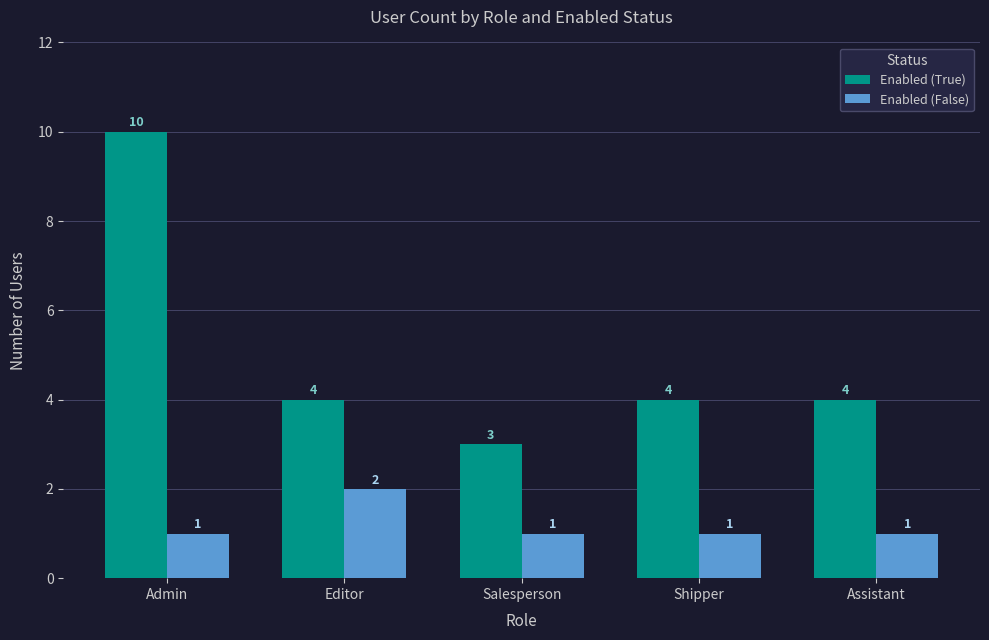

List the series in order of their peak value, lowest first.

Enabled (False), Enabled (True)